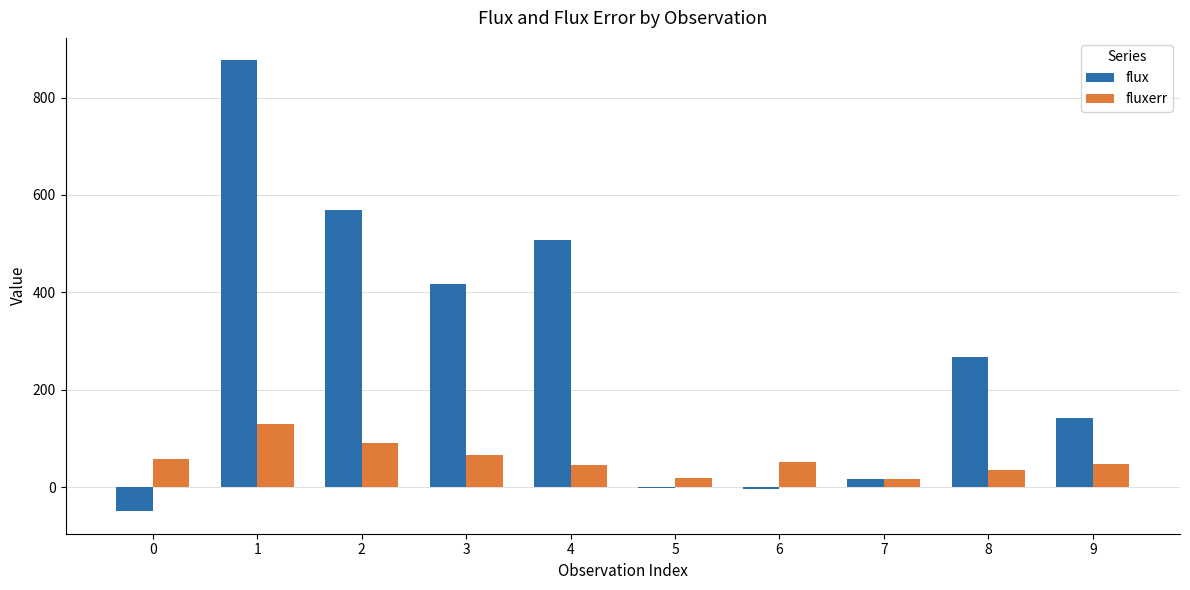

What is the maximum value shown in the chart?

876.2